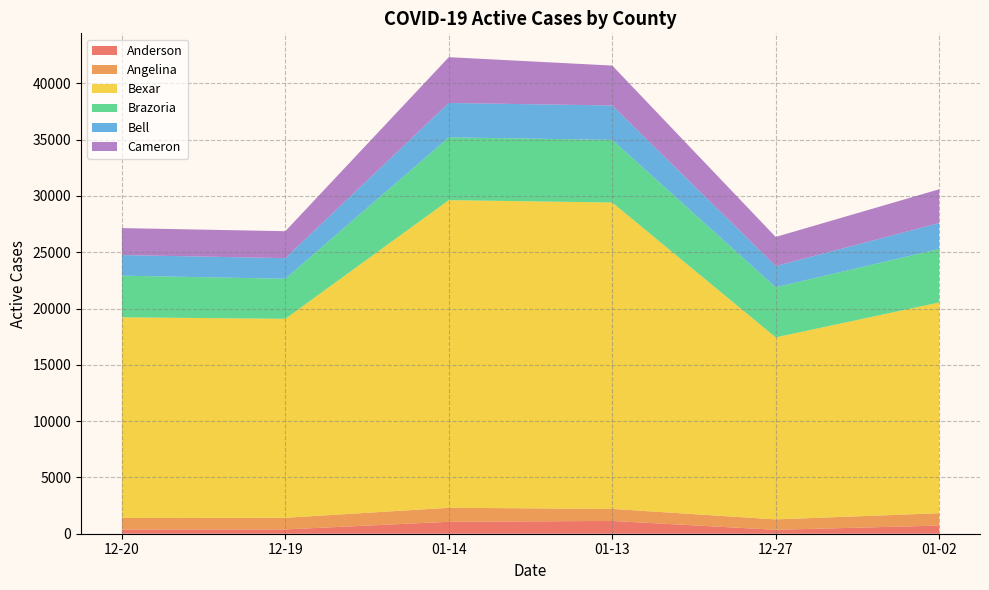

Reading left to right, what are all the values shown in this chart?

Anderson: 374	382	1059	1134	349	722
Angelina: 1031	1031	1245	1069	924	1098
Bexar: 17813	17673	27320	27211	16165	18716
Brazoria: 3701	3557	5577	5560	4452	4753
Bell: 1829	1829	3053	3058	1886	2296
Cameron: 2394	2394	4068	3543	2580	3004